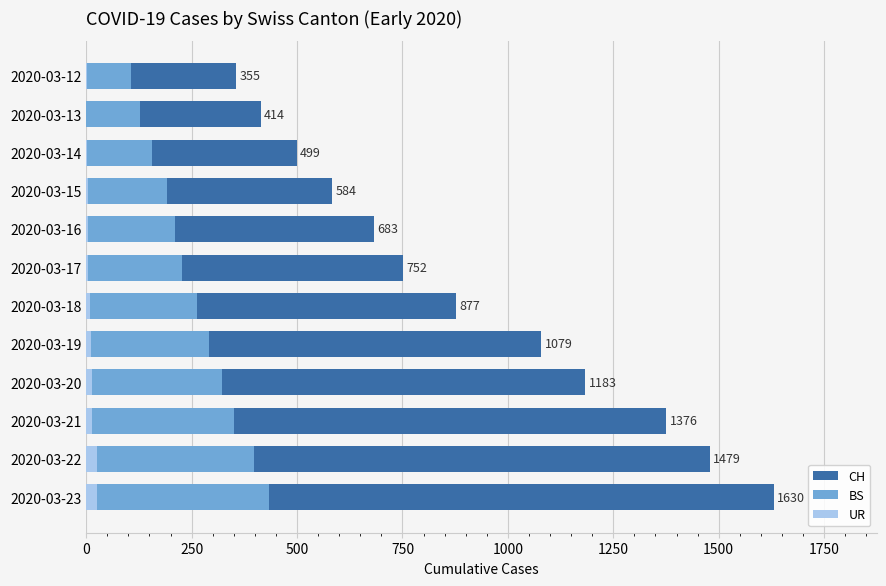

Which series has the largest range (max minus min)?

CH